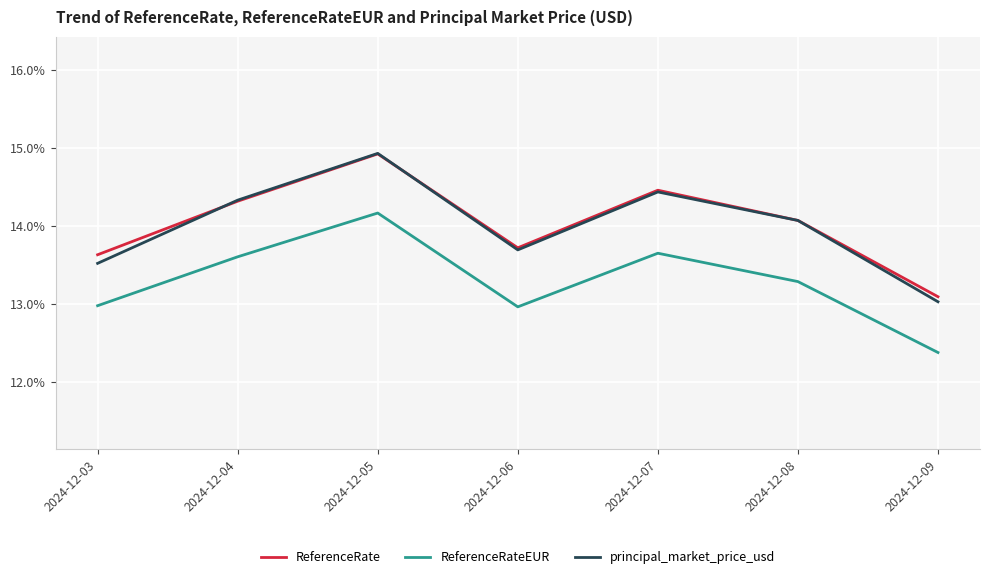

True or false: ReferenceRate has a value of 0.1 at 2024-12-03.

True